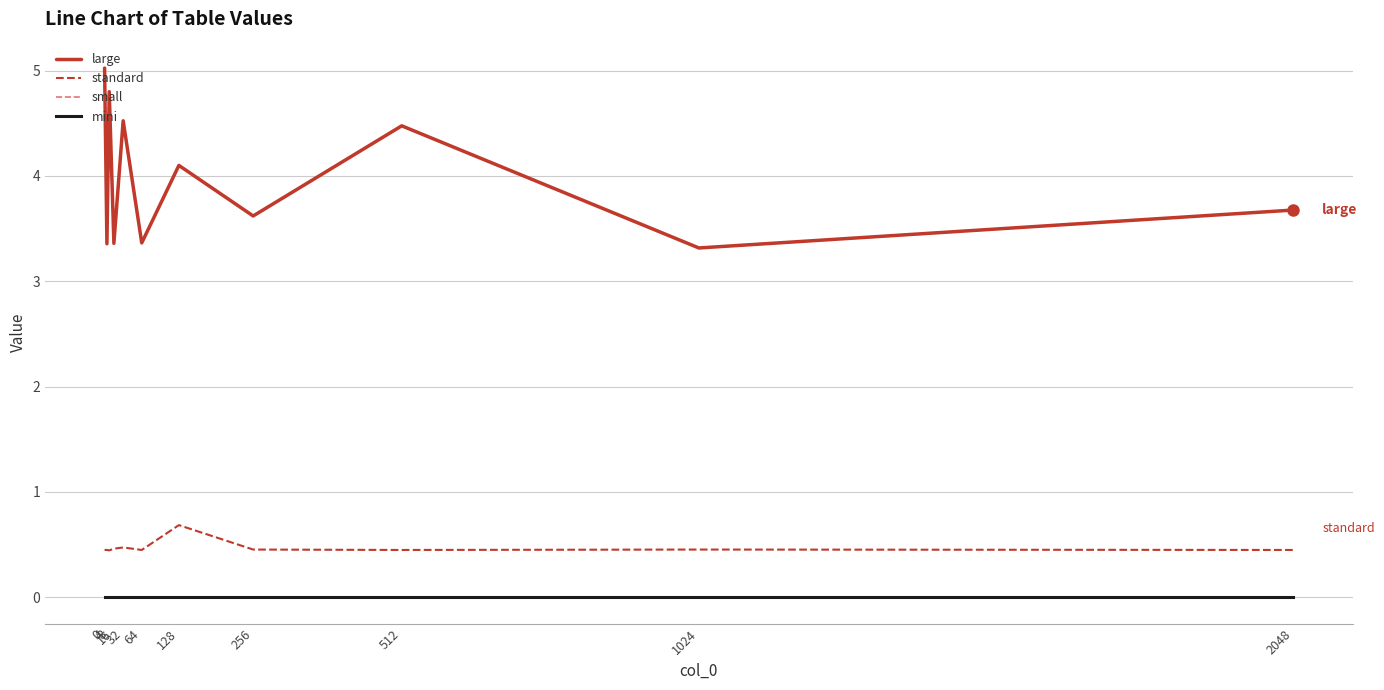

Does the chart have visible grid lines?

Yes